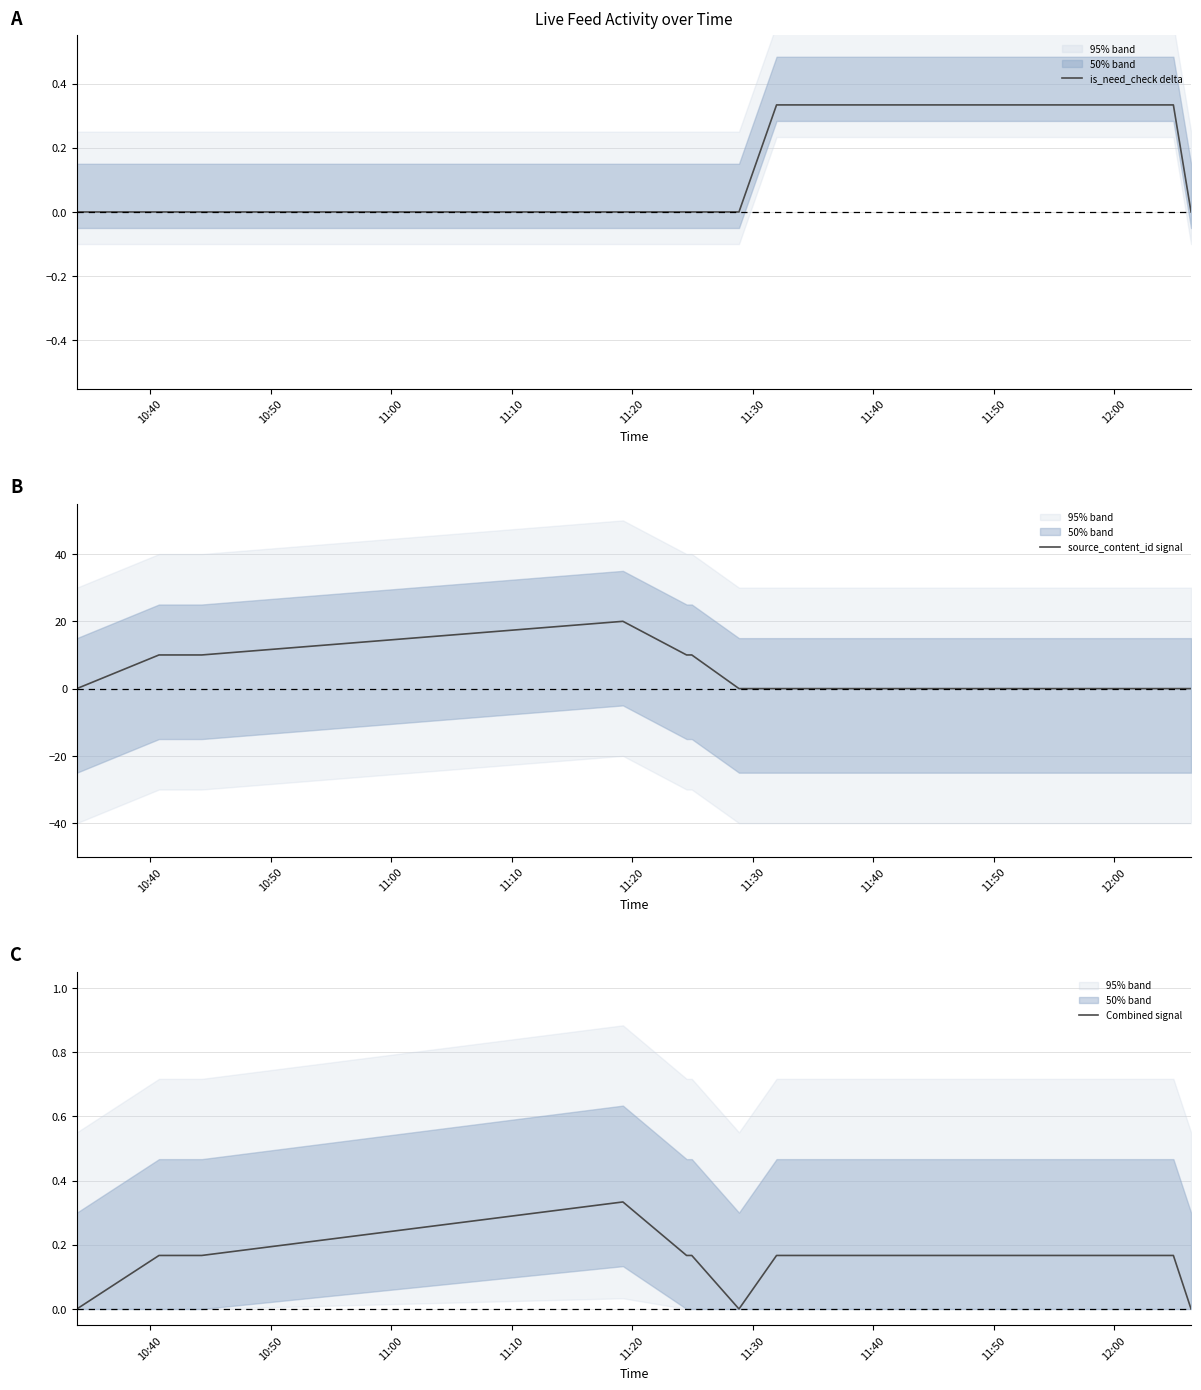

What are all the series names shown in the legend?

is_need_check delta, source_content_id signal, Combined signal